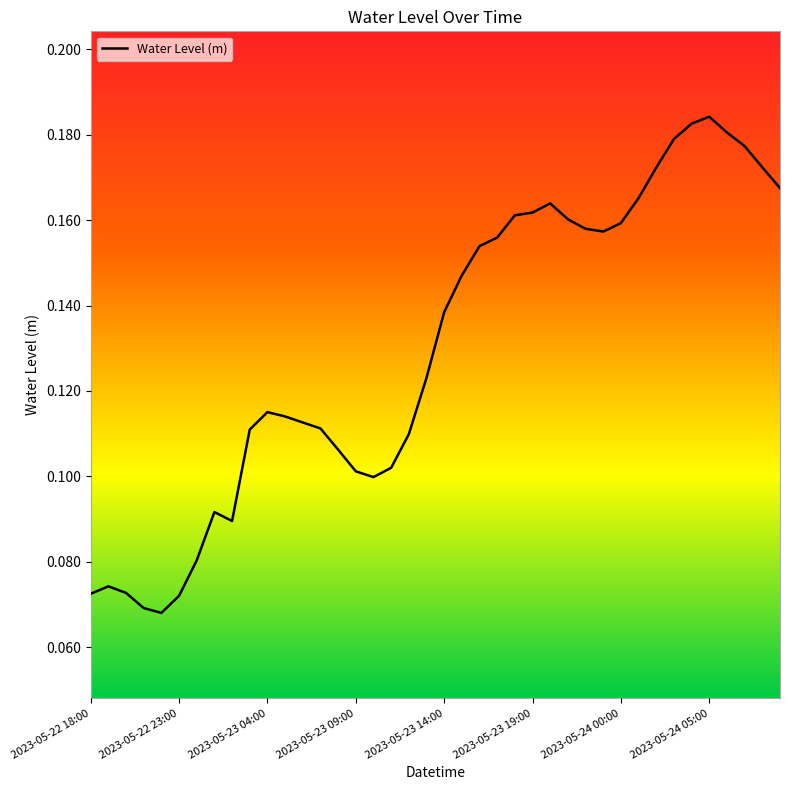

Reading left to right, list all the values displayed in this chart.

0.1	0.1	0.1	0.1	0.1	0.1	0.1	0.1	0.1	0.1	0.1	0.1	0.1	0.1	0.1	0.1	0.1	0.1	0.1	0.1	0.1	0.1	0.2	0.2	0.2	0.2	0.2	0.2	0.2	0.2	0.2	0.2	0.2	0.2	0.2	0.2	0.2	0.2	0.2	0.2